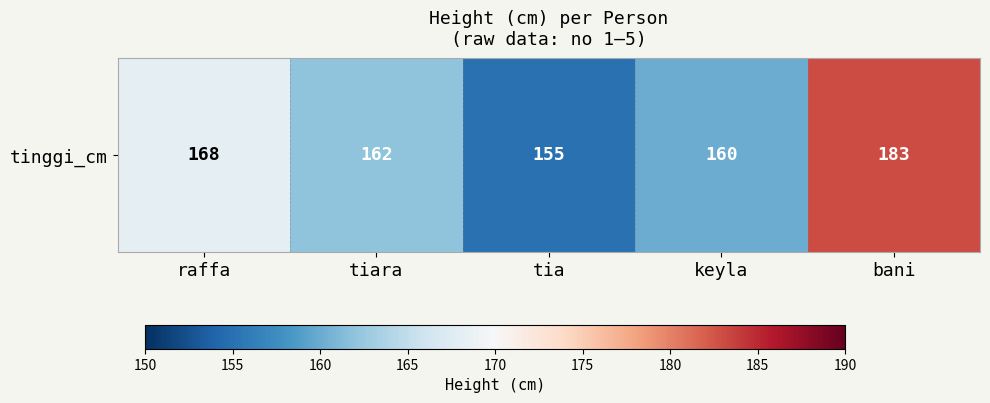

The chart shows a value of 267 at tiara. True or false?

False